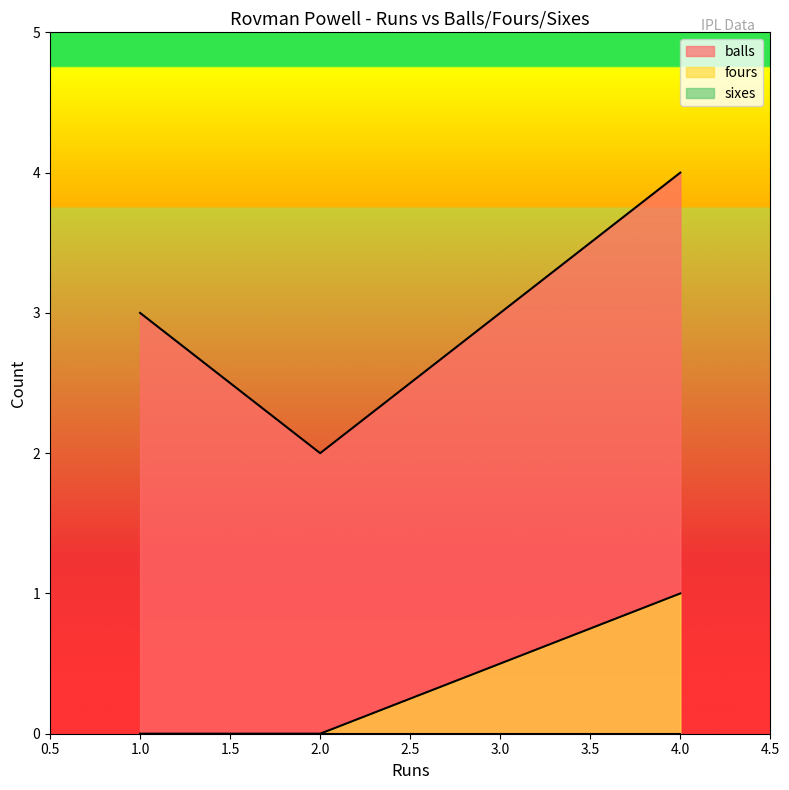

Between 2 and 1, which series saw the biggest shift?

balls